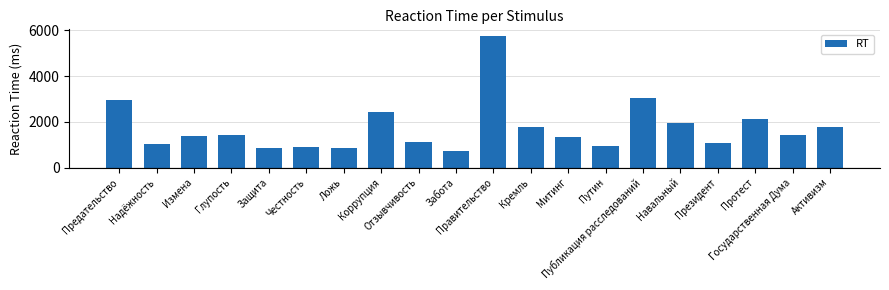

What is the ratio of the value at Протест to the value at Митинг?

1.6